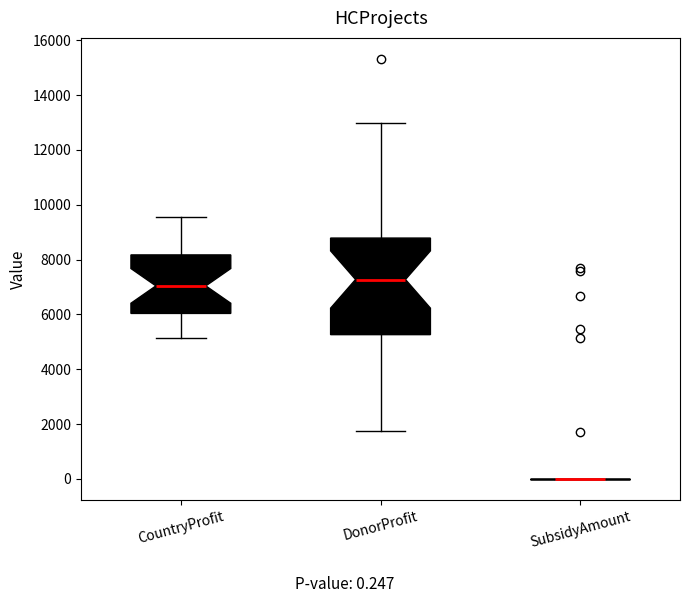

Reading left to right, read every box against the y-axis: the position of its median line, the range the box covers, and the ends of its whiskers. The values are not printed on the chart, so give them approximately, as read against the axis.

CountryProfit: median 7000, box 6000 to 8200, whiskers 5200 to 9600
DonorProfit: median 7200, box 5200 to 8800, whiskers 1800 to 13000
SubsidyAmount: box collapsed to a line at 0, whiskers 0 to 0